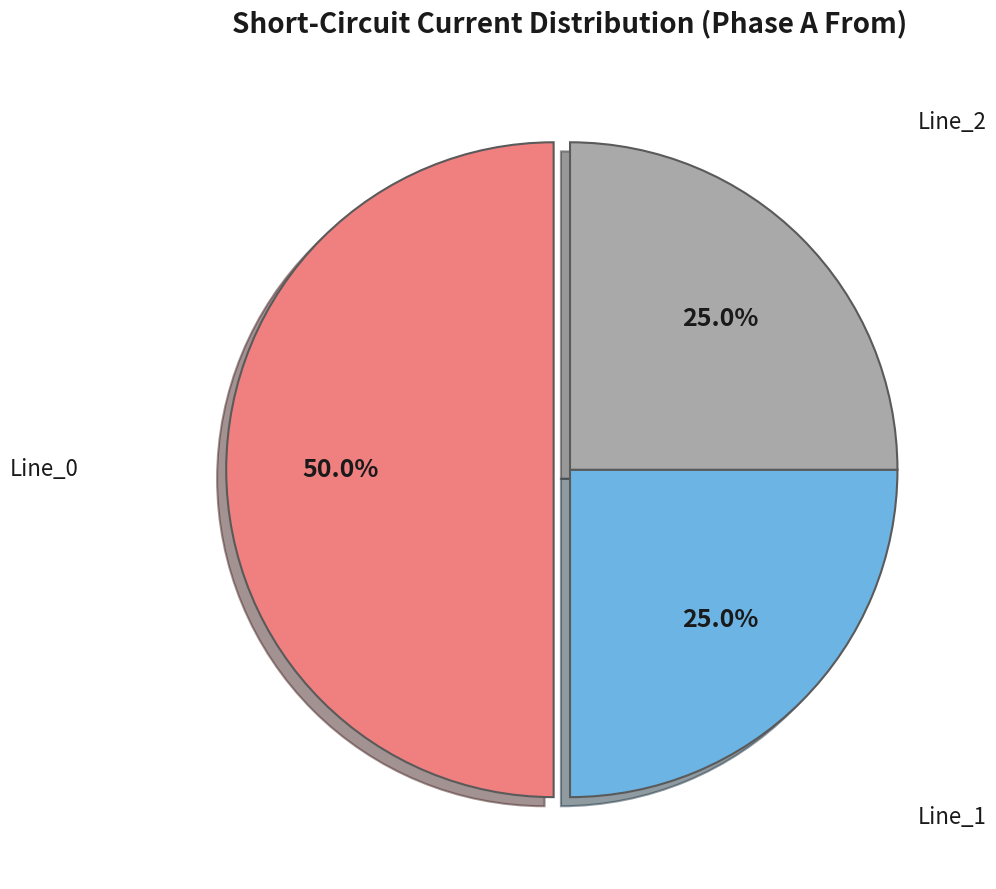

How many segments does this pie chart have?

3